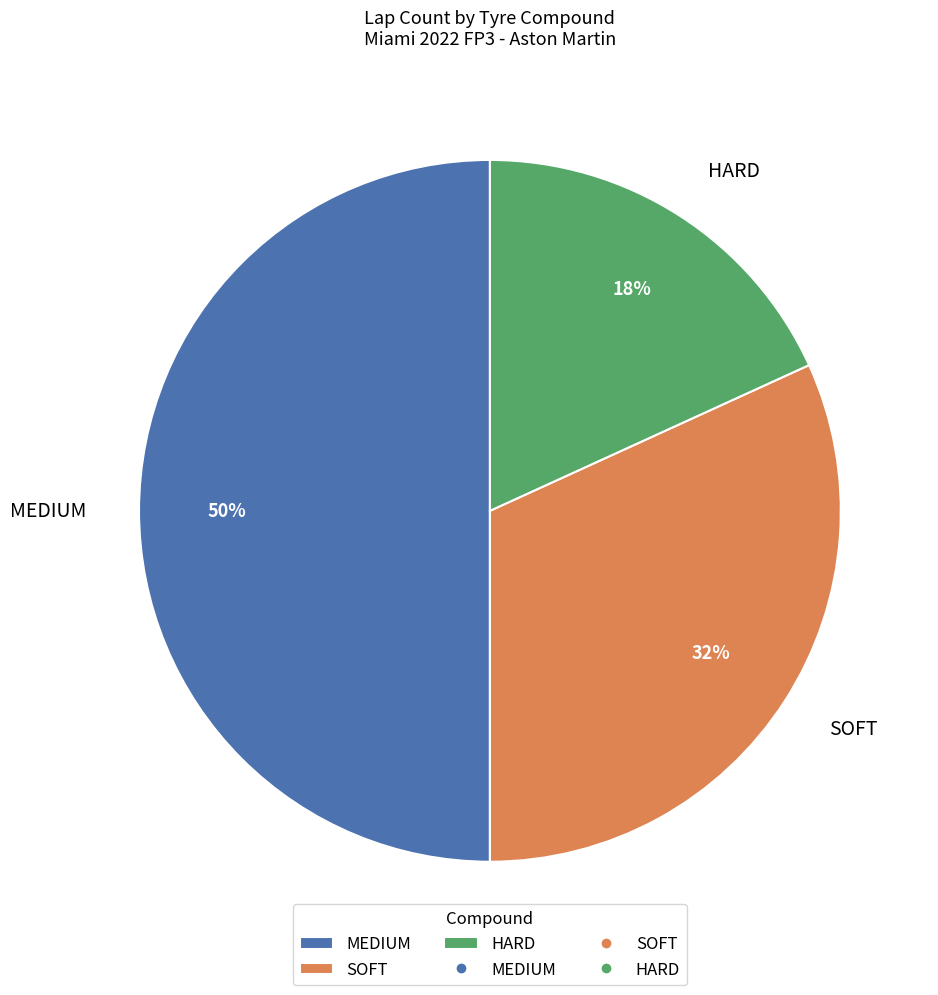

To the nearest percent, what percentage of the pie is SOFT?

32%